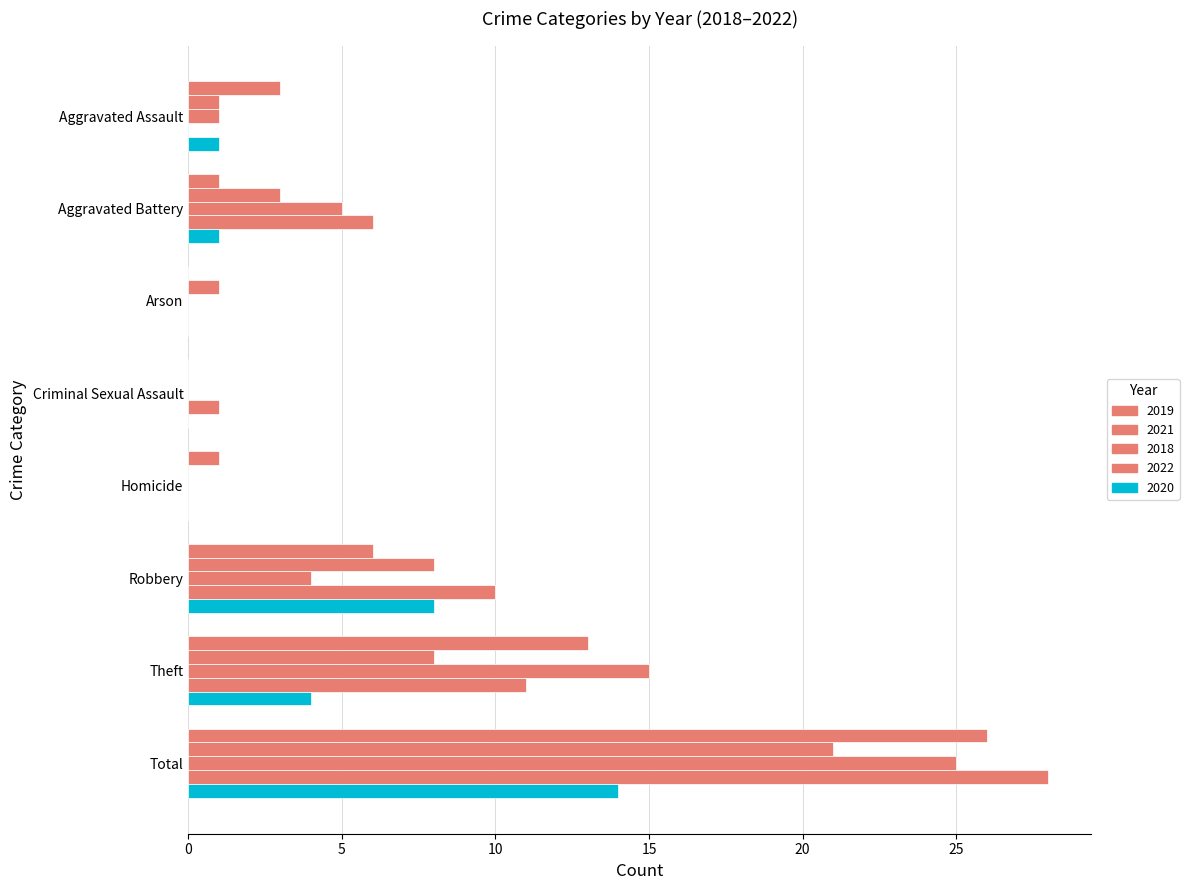

Reading right to left, list all the values displayed in this chart.

2019: 26	13	6	1	0	0	1	3
2021: 21	8	8	0	0	1	3	1
2018: 25	15	4	0	0	0	5	1
2022: 28	11	10	0	1	0	6	0
2020: 14	4	8	0	0	0	1	1